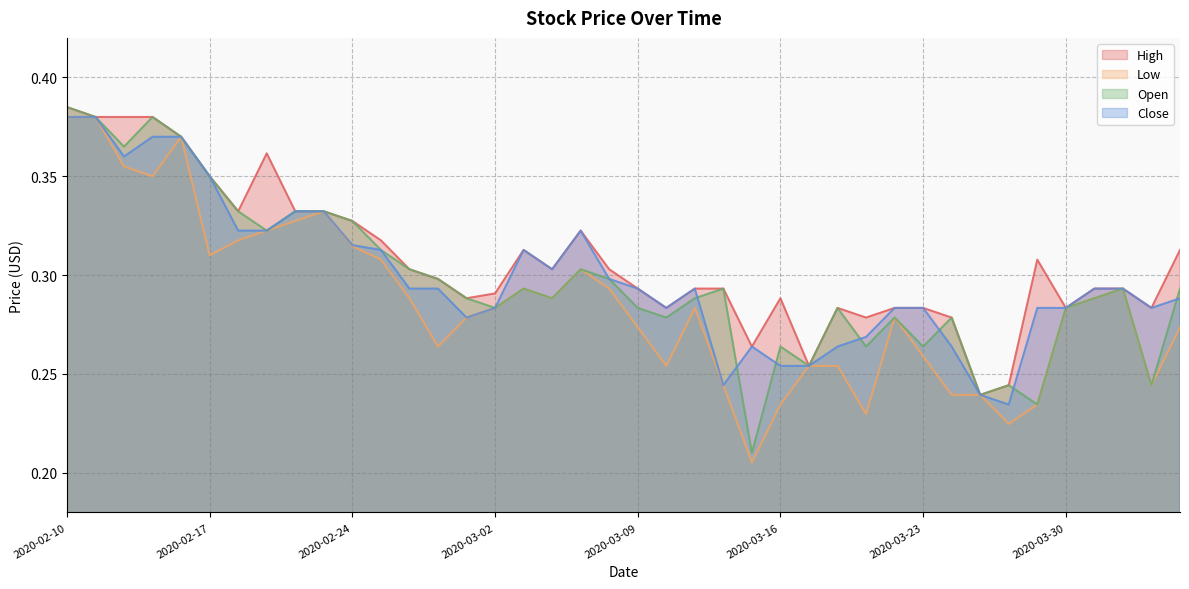

What is the value of the High point at the 30th from the left?

0.3